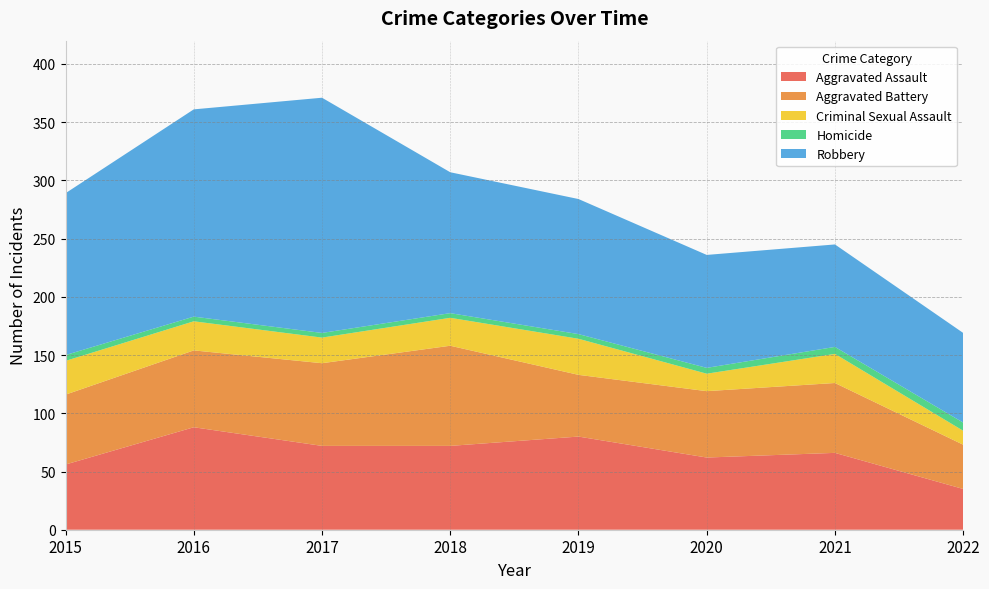

Reading left to right, list all the values displayed in this chart.

Aggravated Assault: 56	88	72	72	80	62	66	35
Aggravated Battery: 60	66	71	86	53	57	60	38
Criminal Sexual Assault: 29	25	22	24	31	15	25	12
Homicide: 5	4	4	4	4	5	6	7
Robbery: 139	178	202	121	116	97	88	77